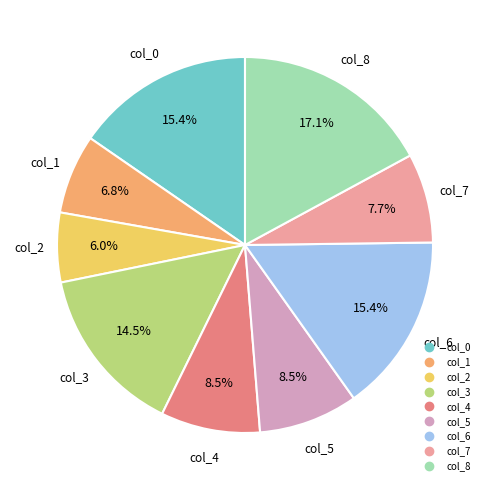

Which category has the smallest portion of the pie?

col_2